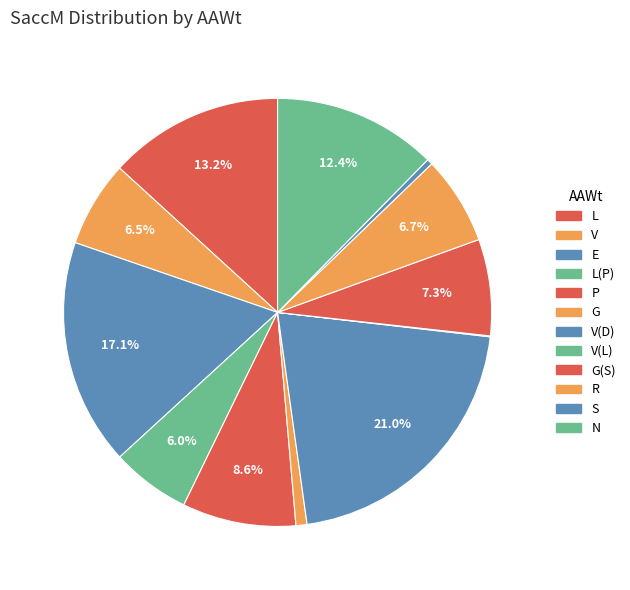

To the nearest percent, what percentage of the pie is P?

9%